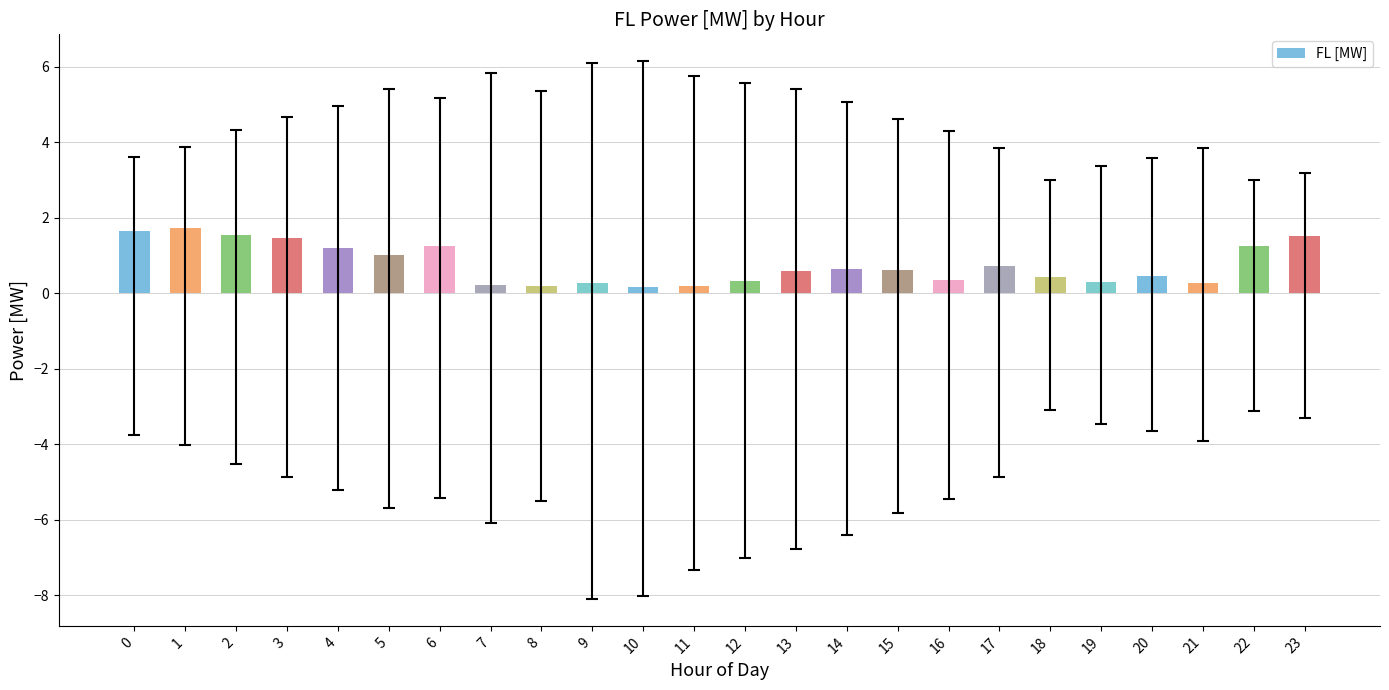

How many distinct data groups are displayed?

1